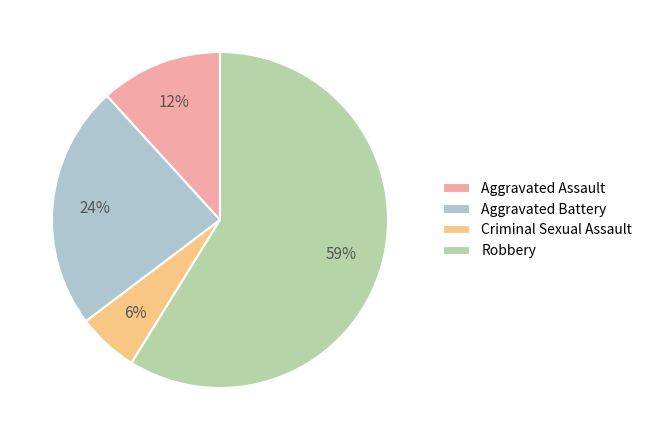

Combined, do Robbery and Aggravated Battery account for over 50%?

Yes